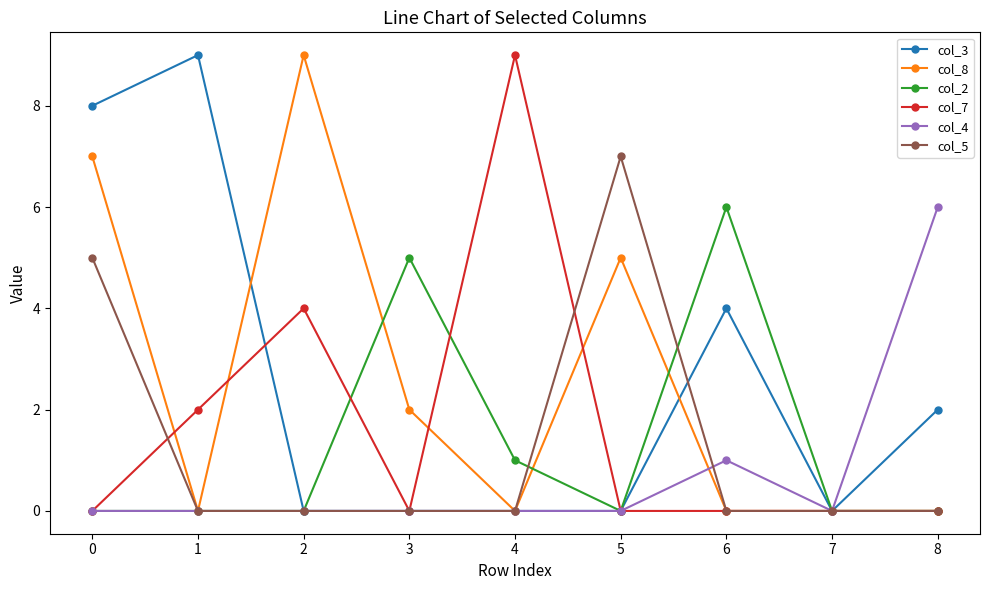

Is this an area chart (filled region under the line)?

No